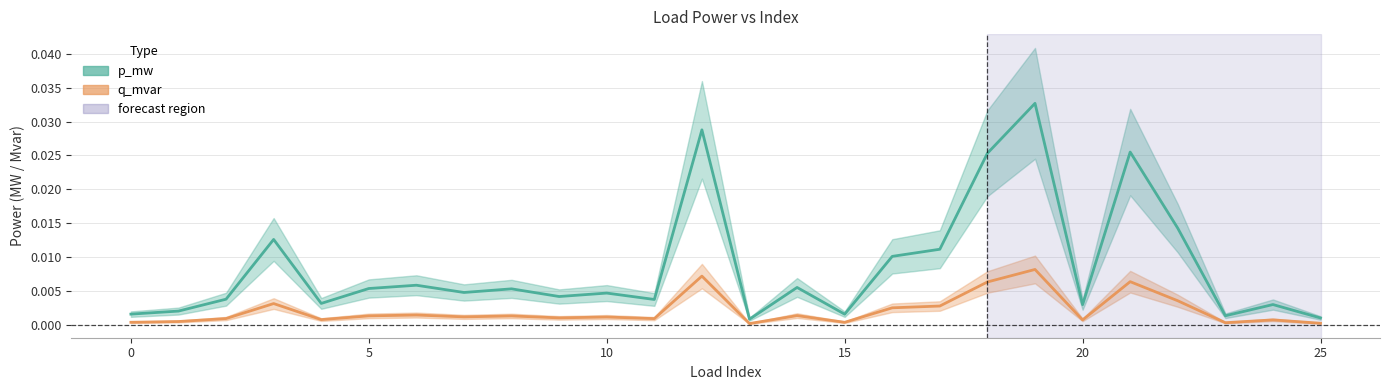

True or false: q_mvar and p_mw cross at least once.

False